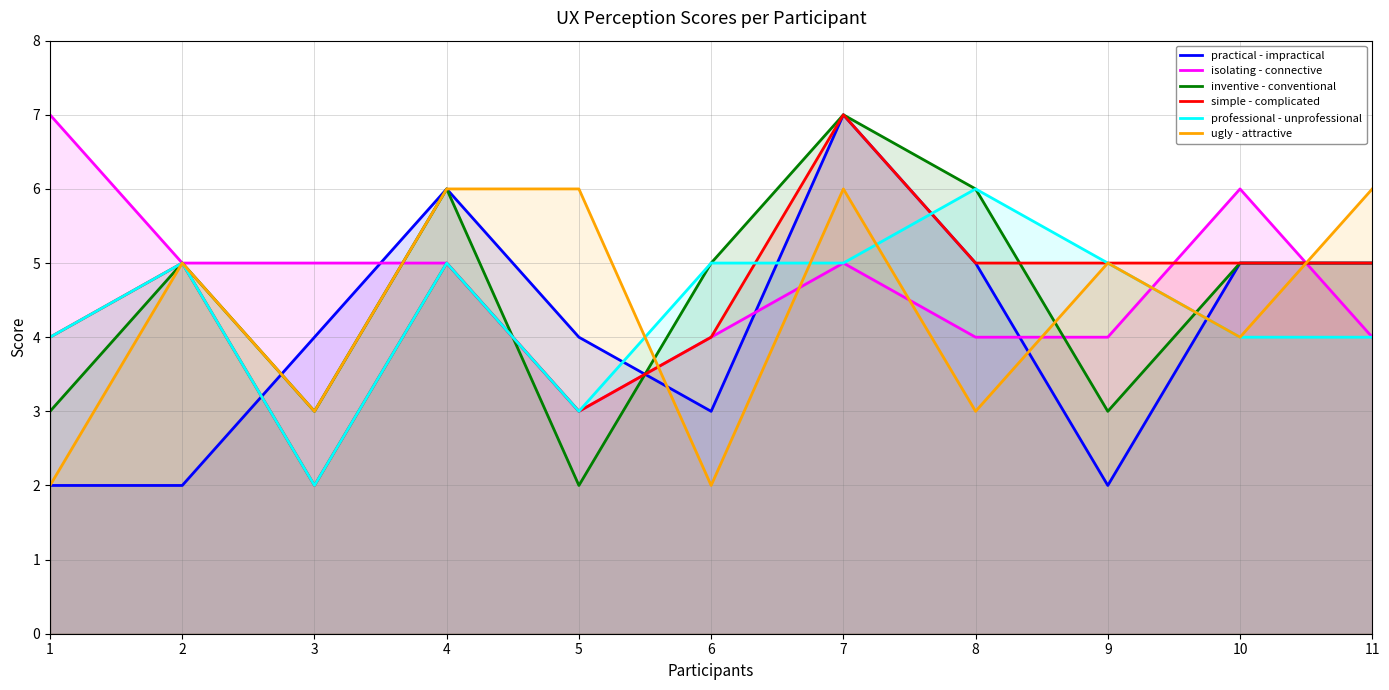

How many data points in professional - unprofessional are less than 5?

5